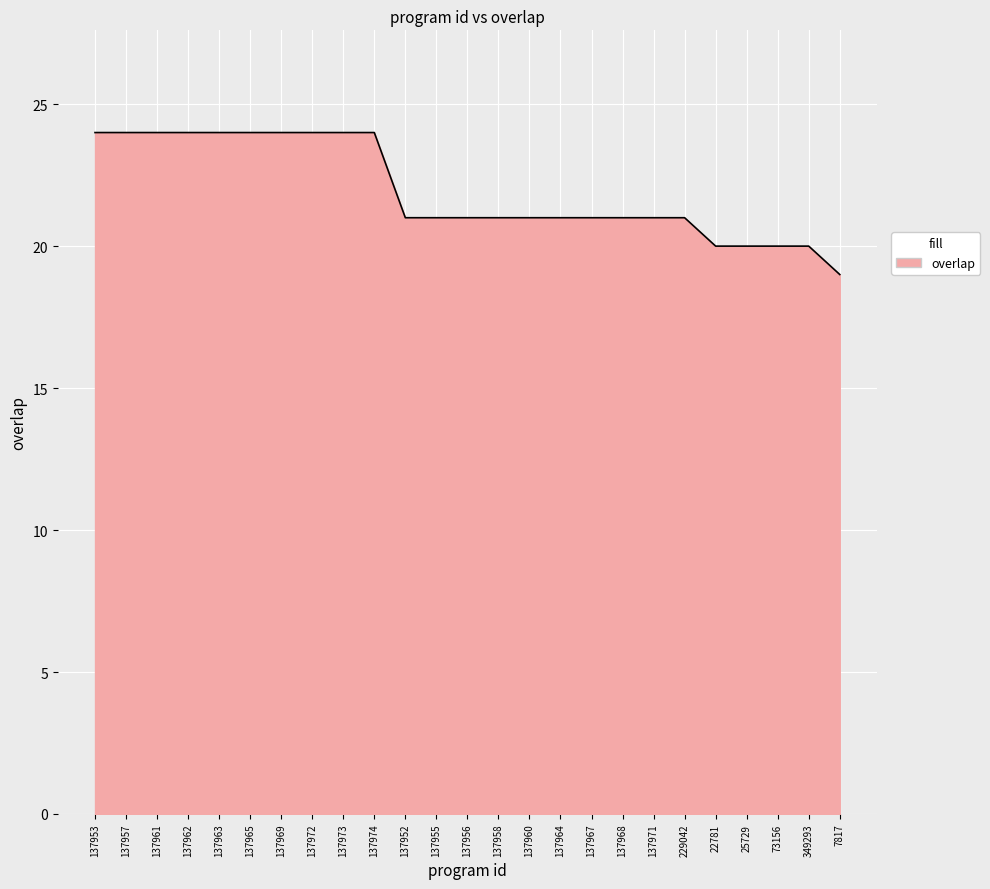

What is the smallest value displayed?

19